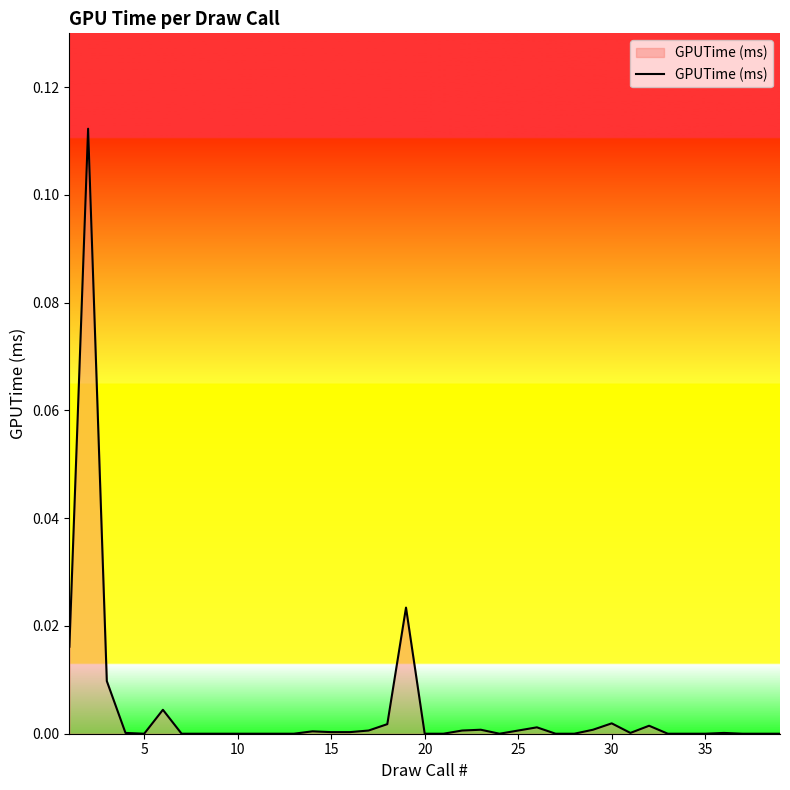

Reading left to right, what are all the values shown in this chart?

0.0	0.1	0.0	0.0	0.0	0.0	0.0	0.0	0.0	0.0	0.0	0.0	0.0	0.0	0.0	0.0	0.0	0.0	0.0	0.0	0.0	0.0	0.0	0.0	0.0	0.0	0.0	0.0	0.0	0.0	0.0	0.0	0.0	0.0	0.0	0.0	0.0	0.0	0.0